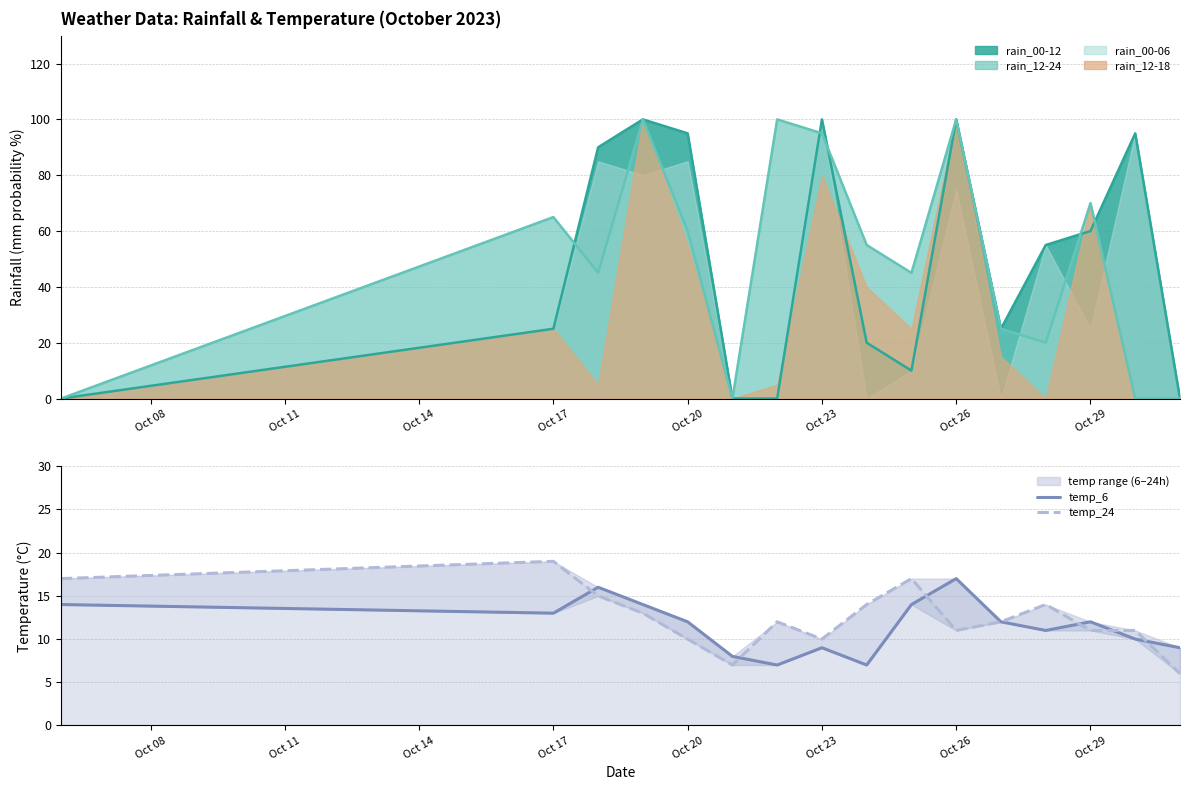

How many intersections are there between temp_6 and temp_24?

6